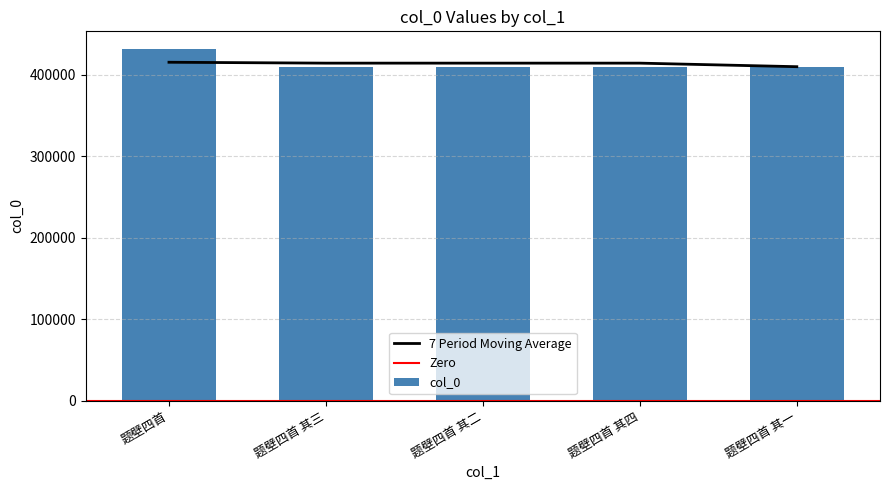

Which category has the highest value in the col_0 series?

题壁四首